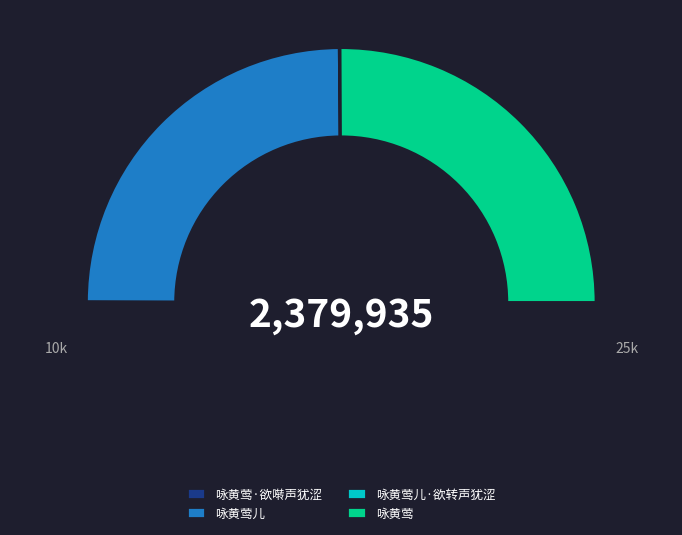

Does 咏黄莺 account for over 50% of the chart?

Yes